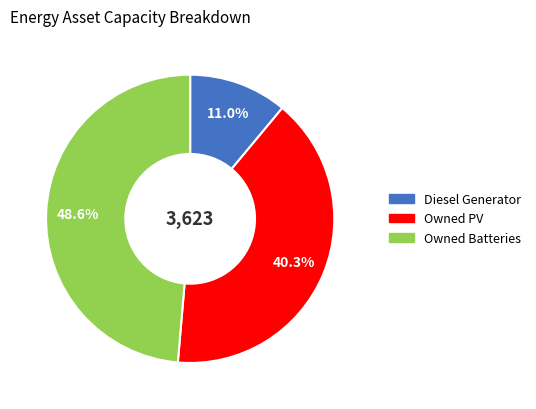

What is the total percentage of Diesel Generator and Owned PV?

51.4%